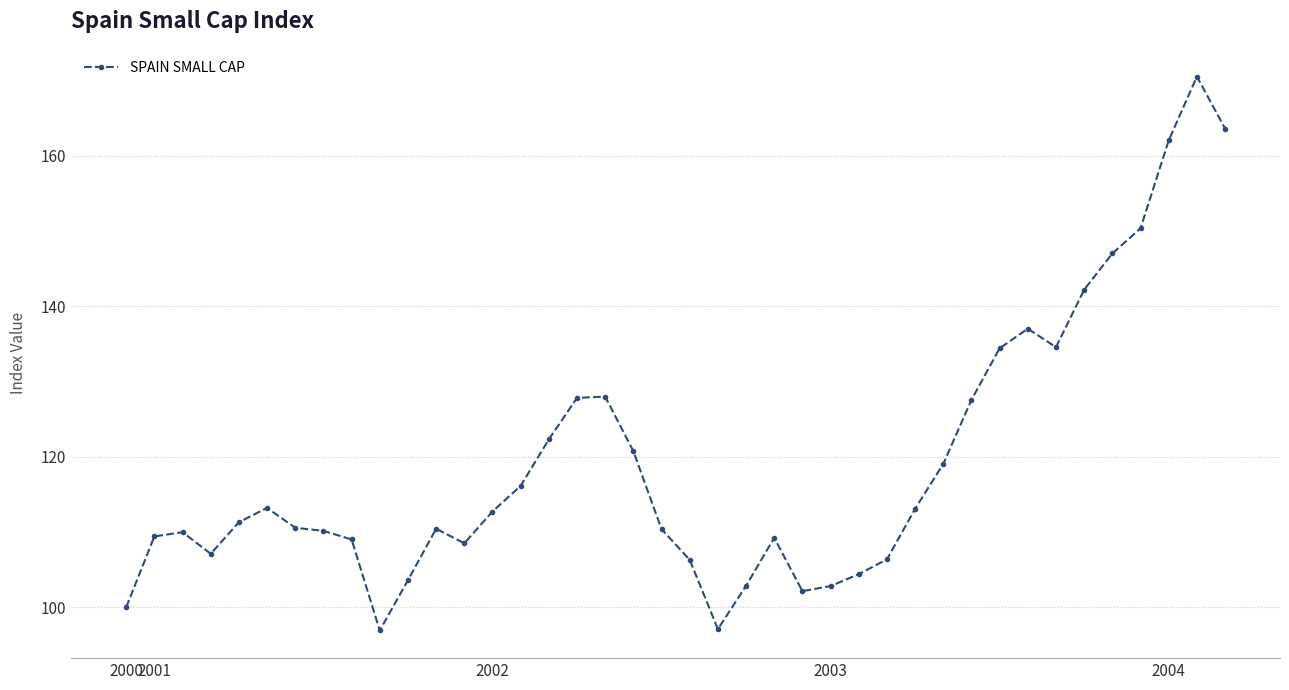

True or false: the data has more than 0 interior local peaks.

True